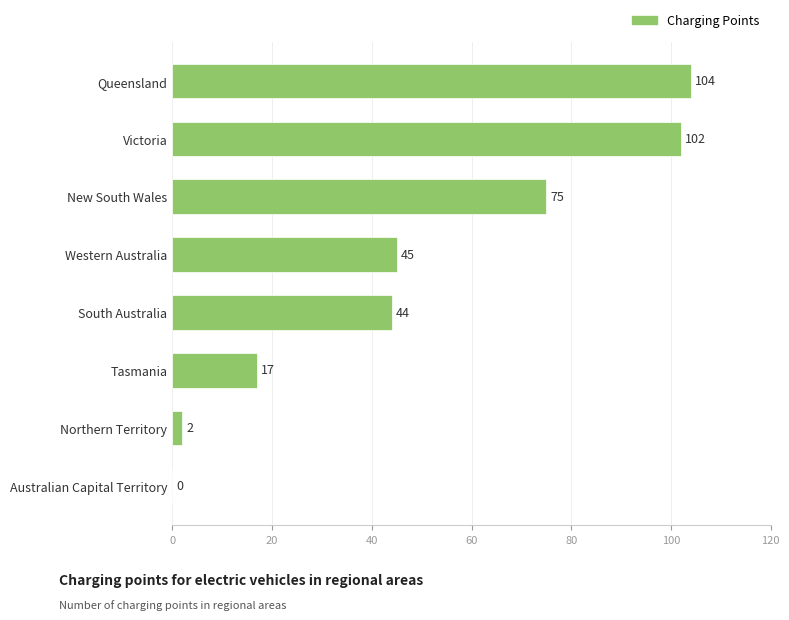

How many values are above zero?

7